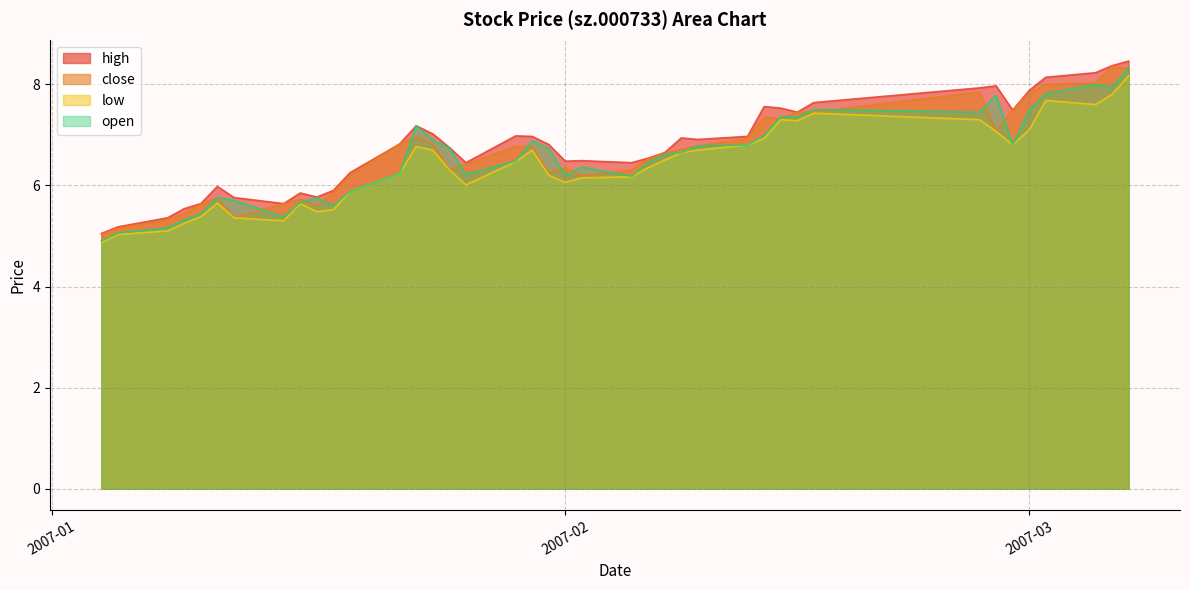

True or false: close has more than 0 interior local peaks.

True